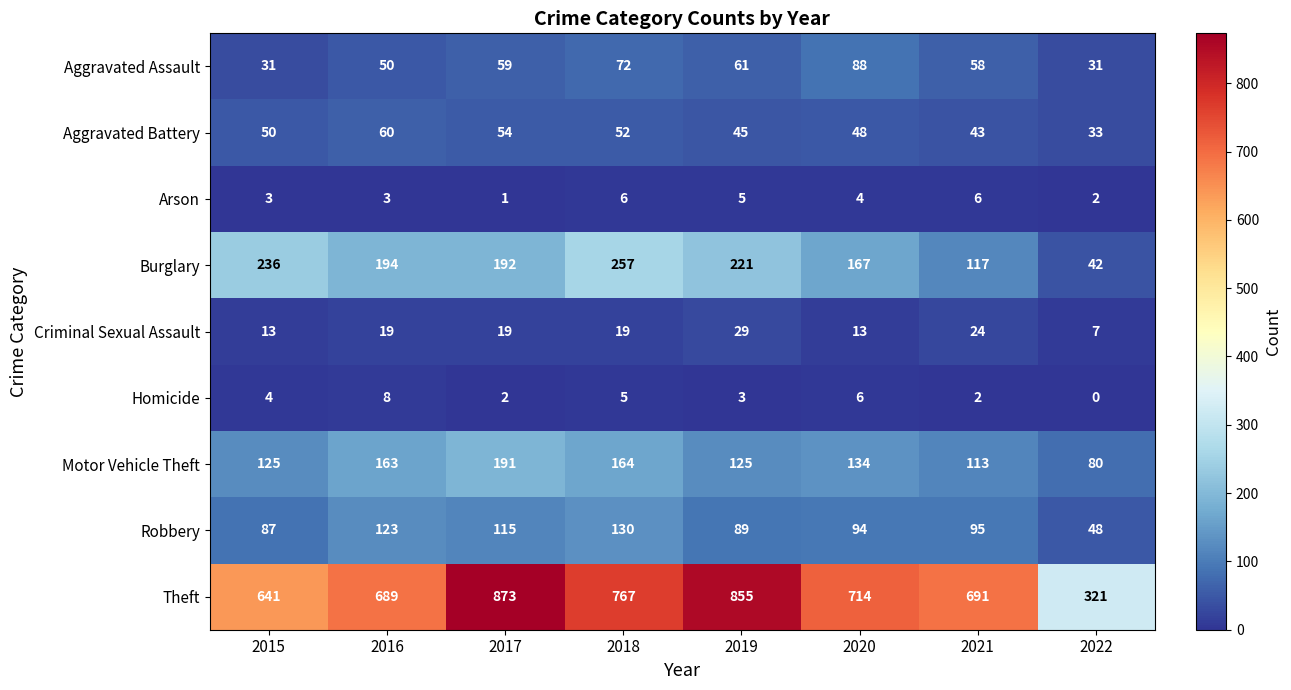

Count the Homicide values in the range 2 to 6.

6